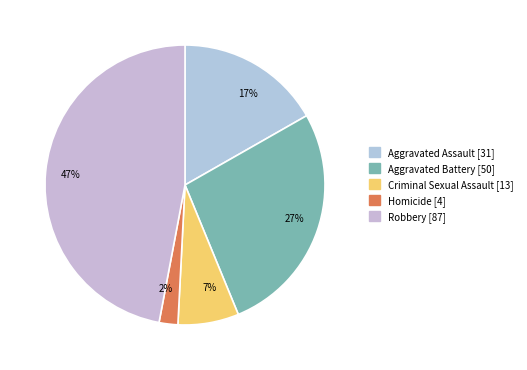

To the nearest percent, what is the average slice percentage?

20%